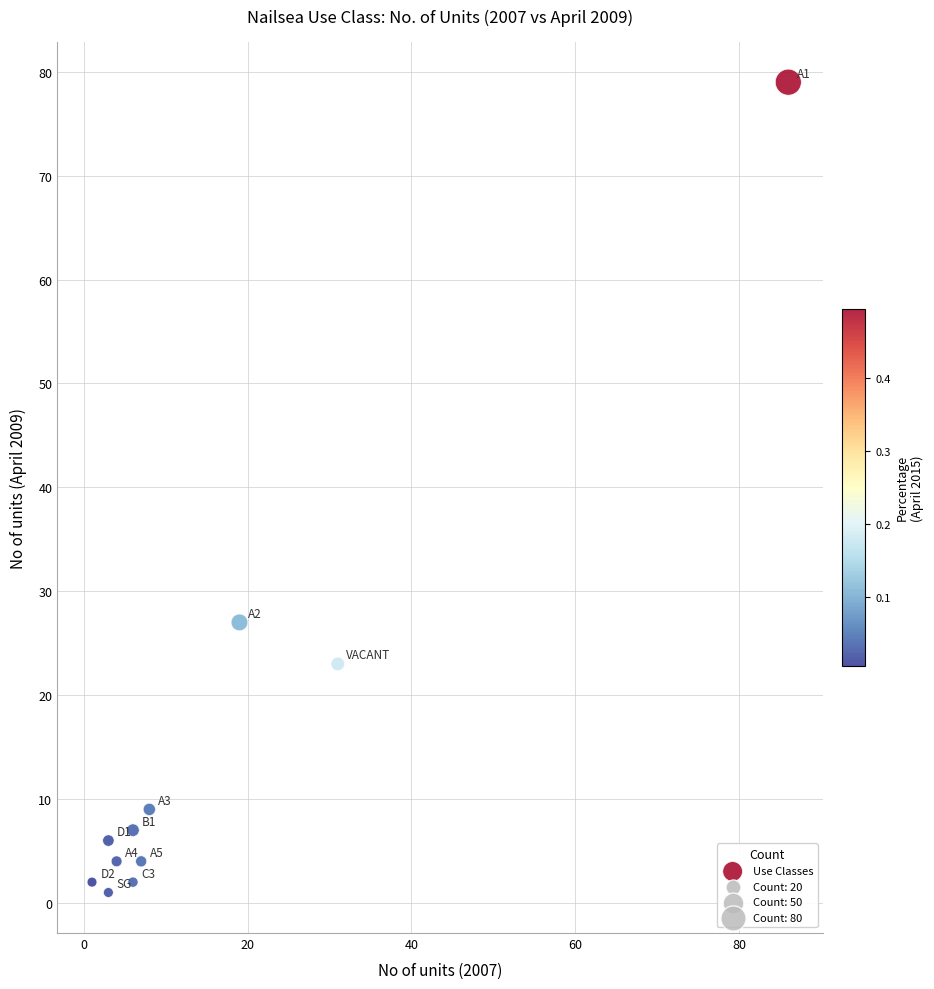

What is the average Y value?

15